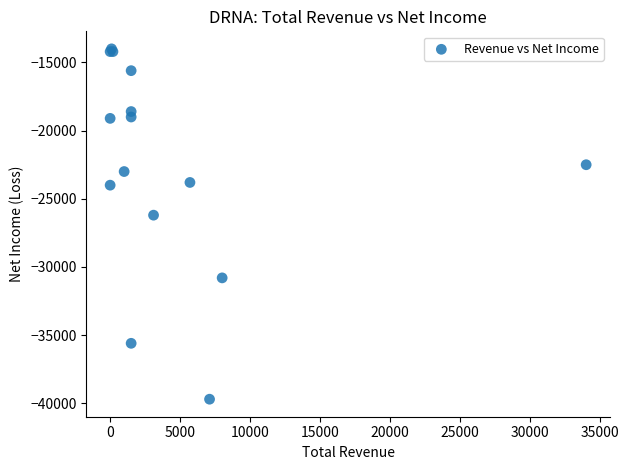

What Y value in the scatter plot is closest to -26850?

-26200